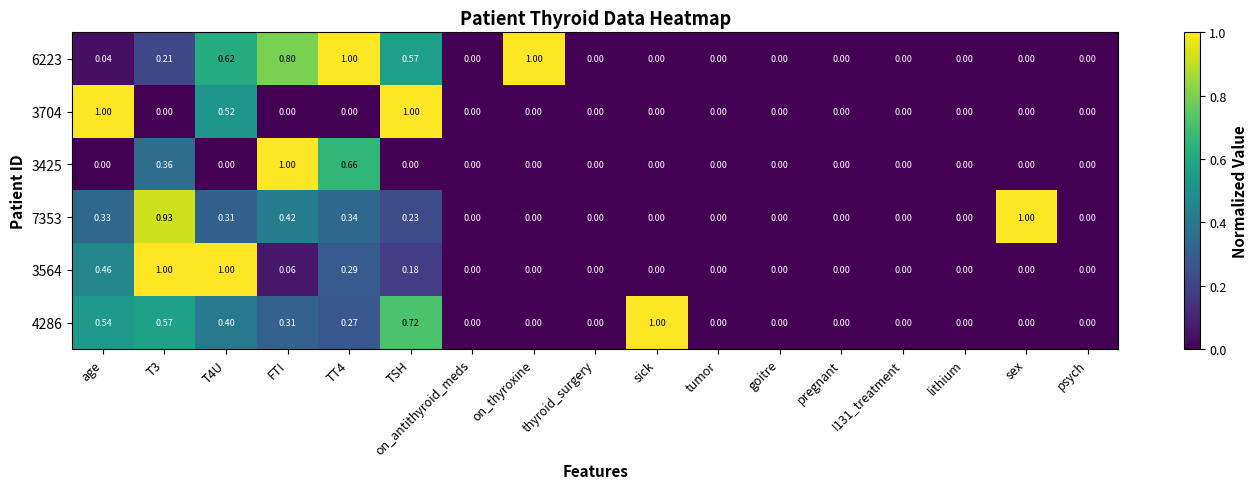

At which category is the sum across all series the highest?

T3